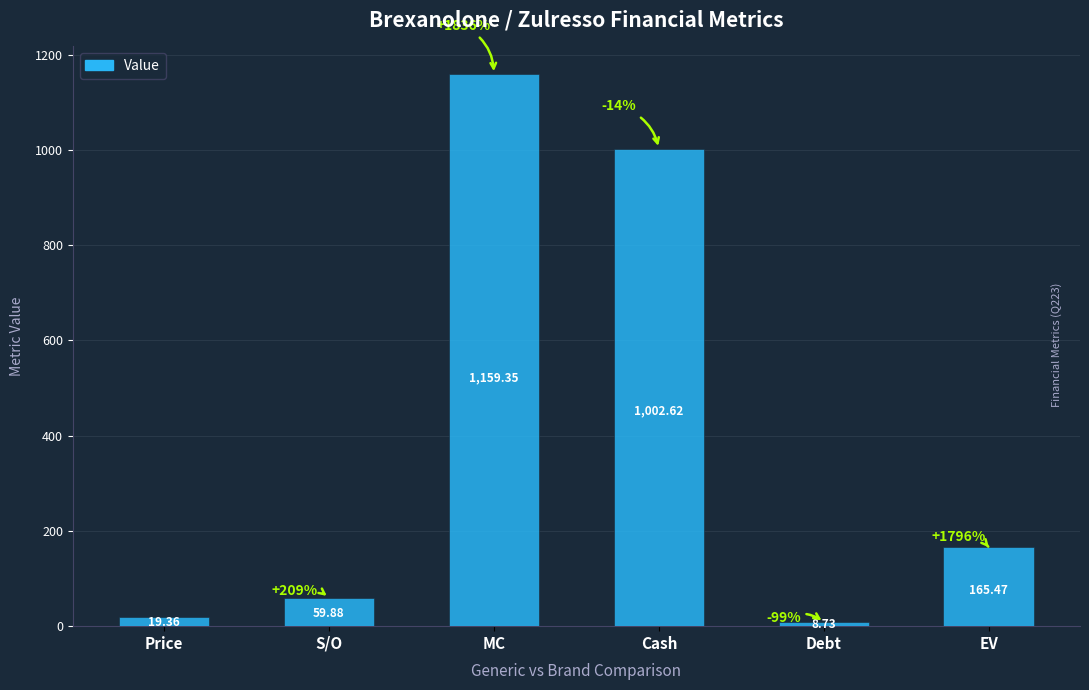

Which has a higher value, S/O or Cash?

Cash